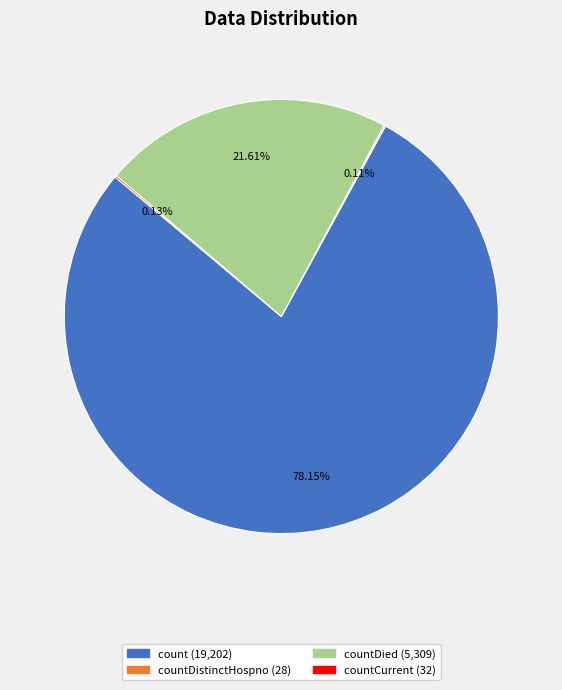

Is there a majority slice in this chart?

Yes